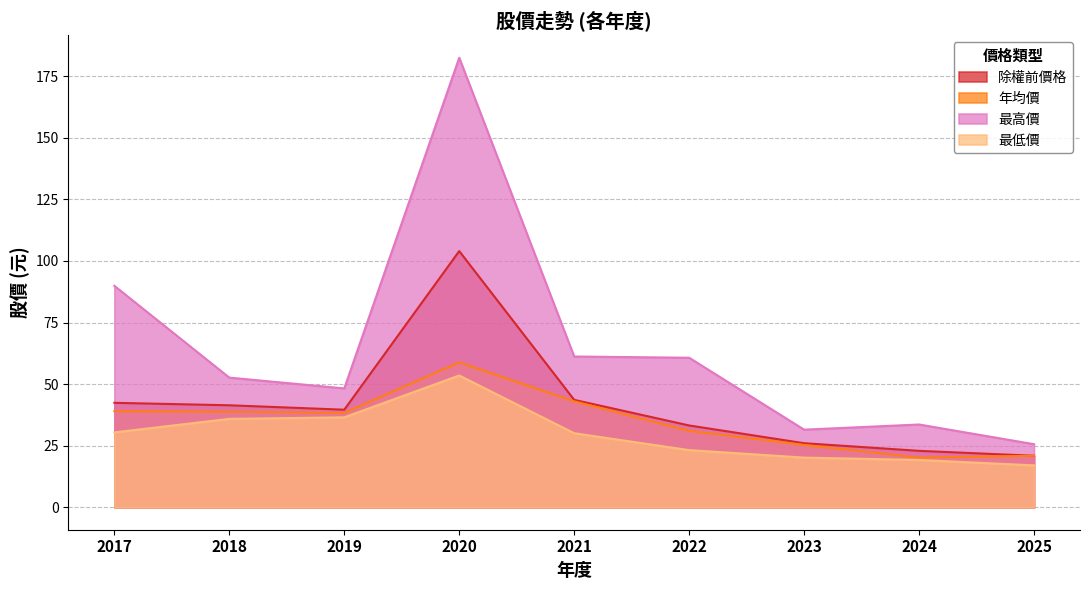

At 2017, list the series in order from smallest to largest.

最低價, 年均價, 除權前價格, 最高價